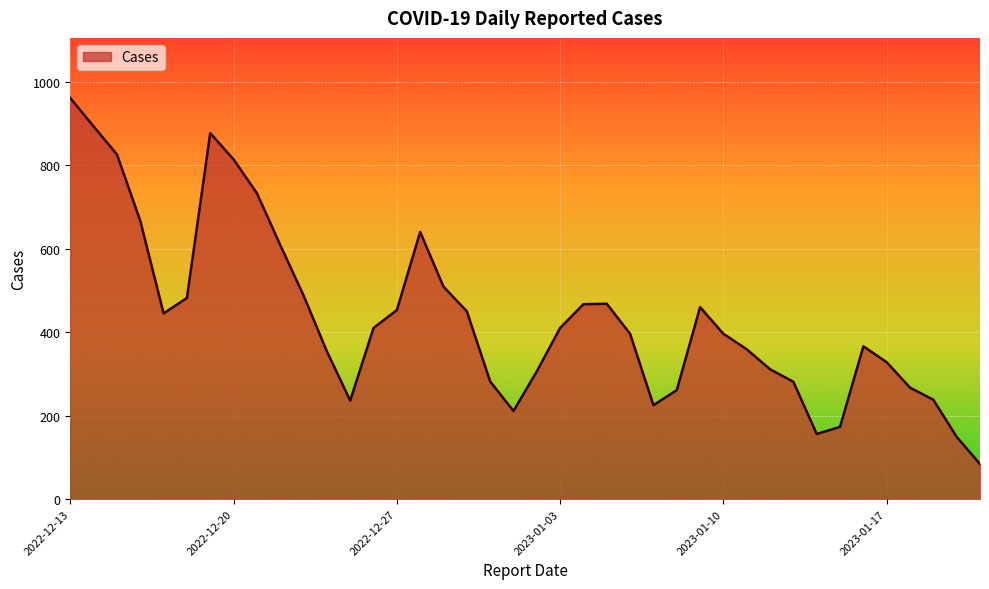

What is the minimum value shown in the chart?

84